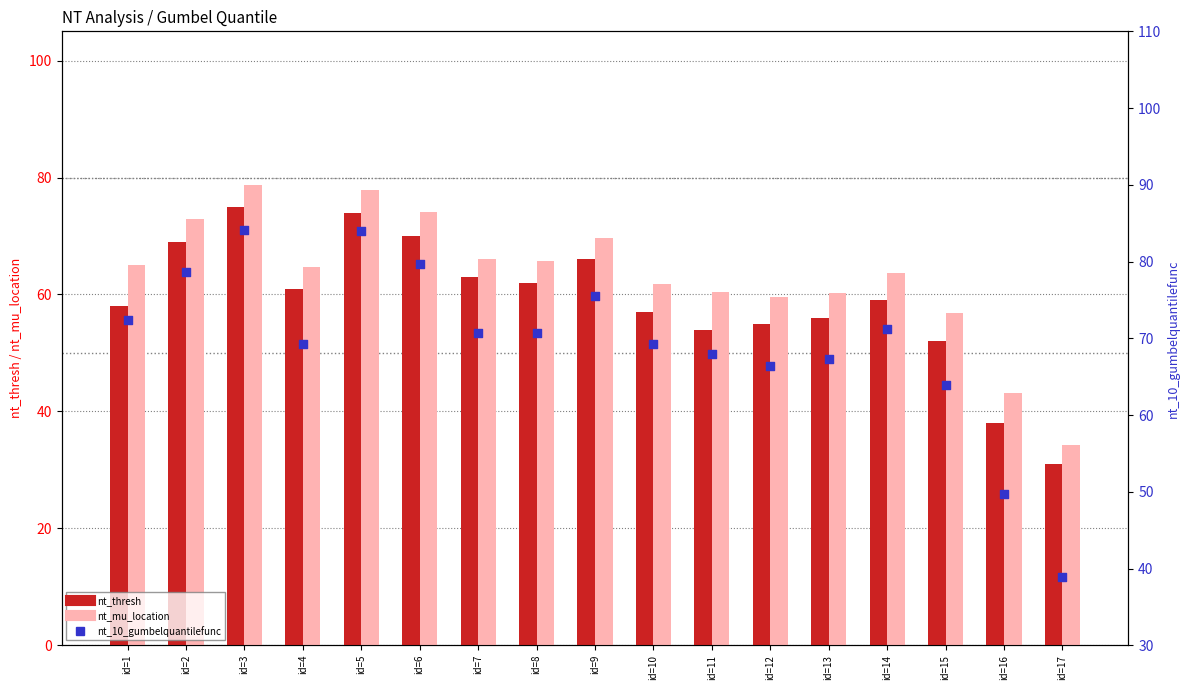

What are all the series names shown in the legend?

nt_thresh, nt_mu_location, nt_10_gumbelquantilefunc